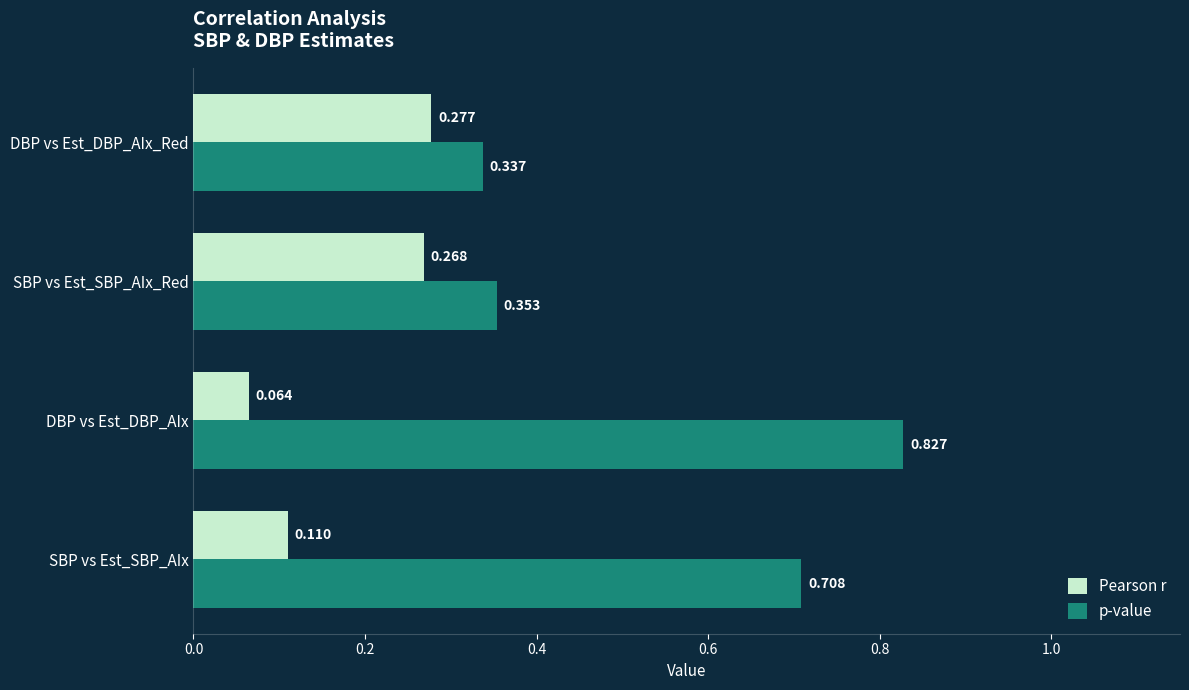

Which series has the largest total across all categories?

p-value